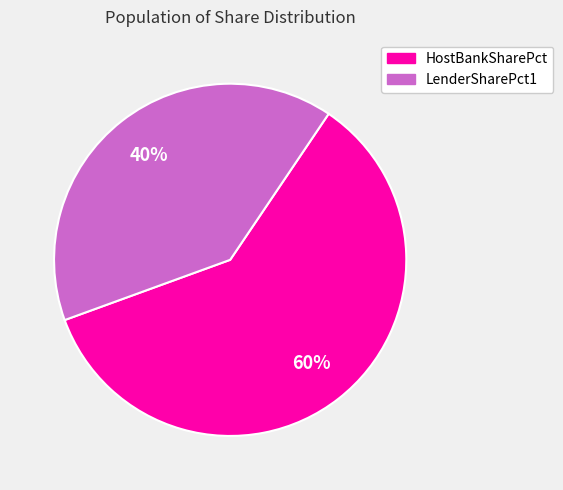

Is there a majority slice in this chart?

Yes